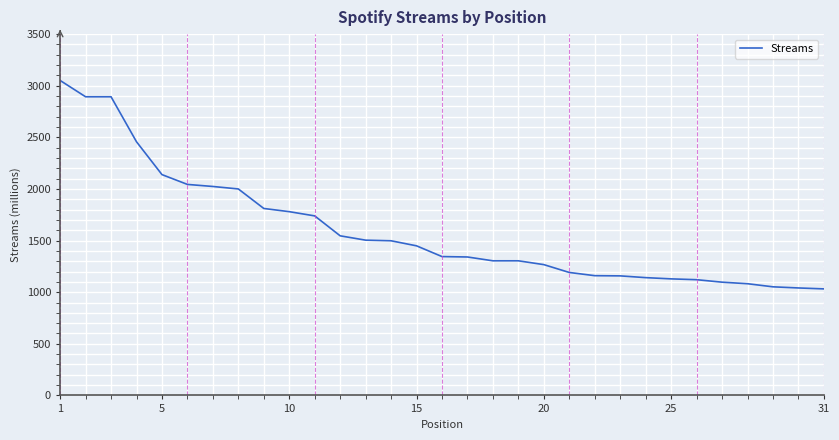

What is the minimum value shown in the chart?

1032